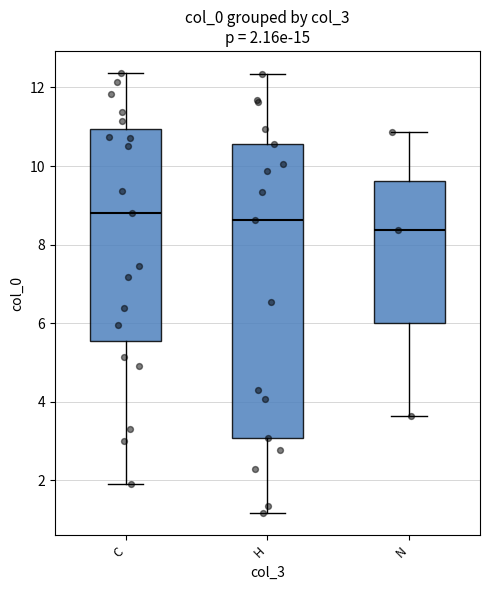

Comparing the boxes themselves (not the whiskers), which one is the tallest?

H